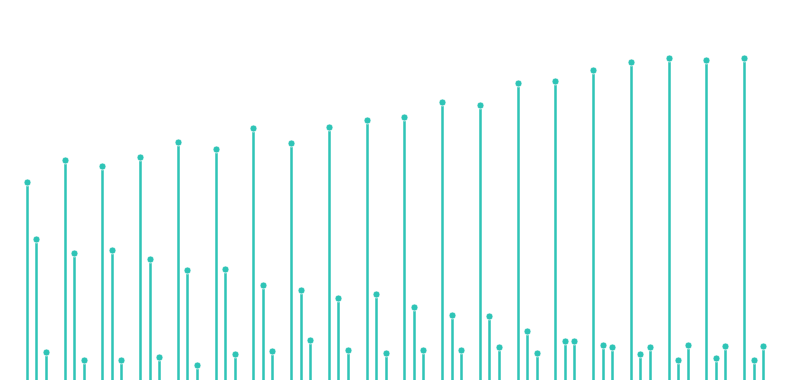

In col_2, how many points are higher than both neighbors (excluding endpoints)?

6